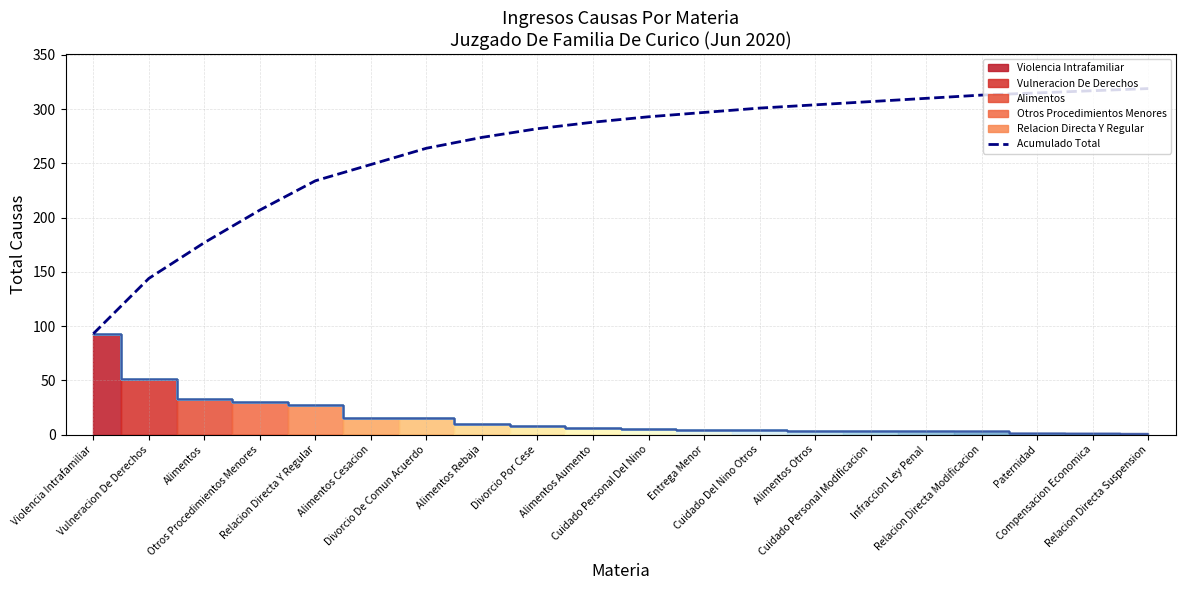

What is the label of the 16th point from the right?

Relacion Directa Y Regular